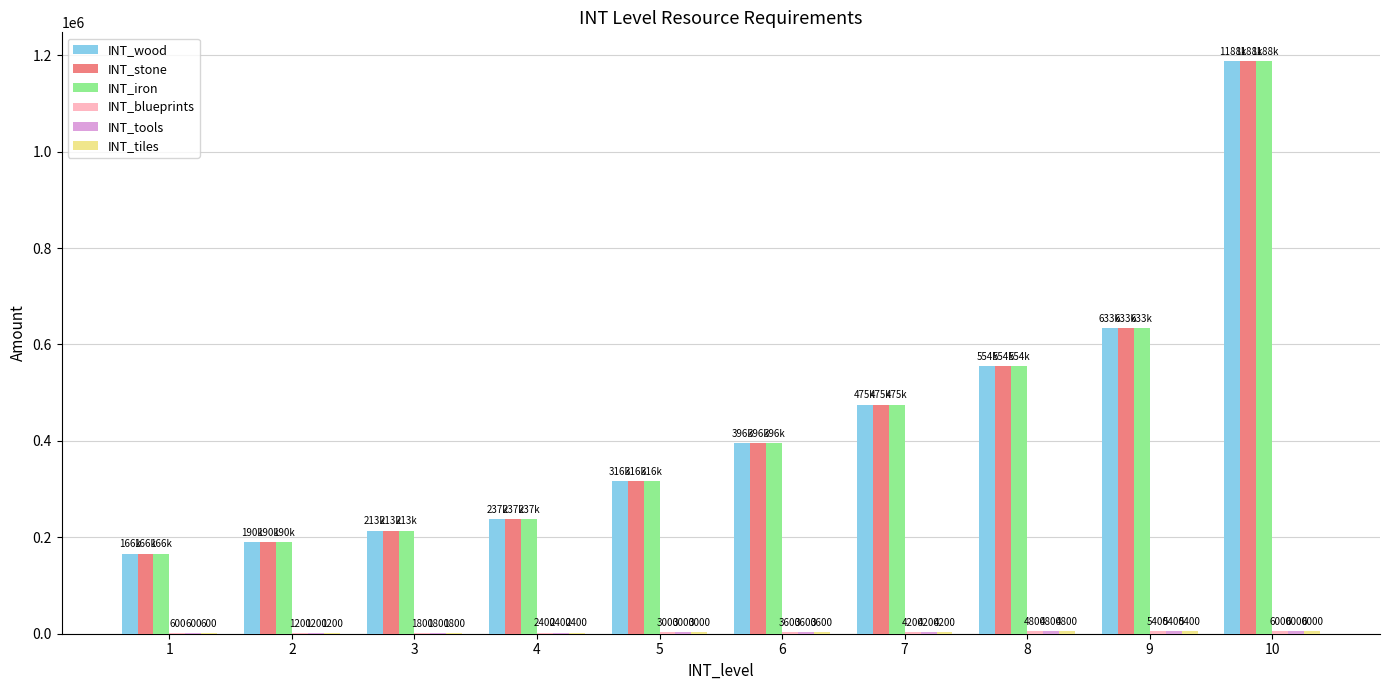

The INT_iron series shows 123055 at 3. True or false?

False